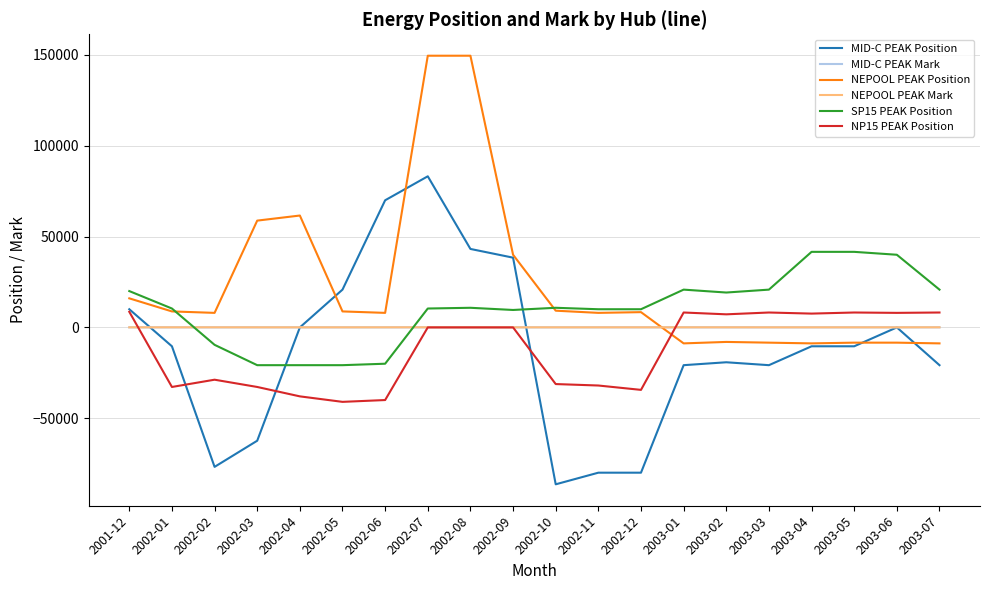

Is the value of NEPOOL PEAK Position at 2003-03 greater than the value of MID-C PEAK Mark at 2002-05?

No